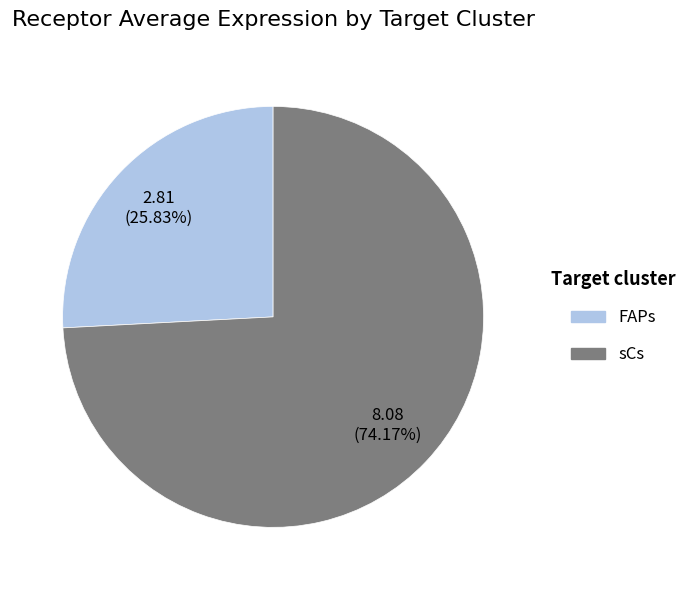

How many segments does this pie chart have?

2